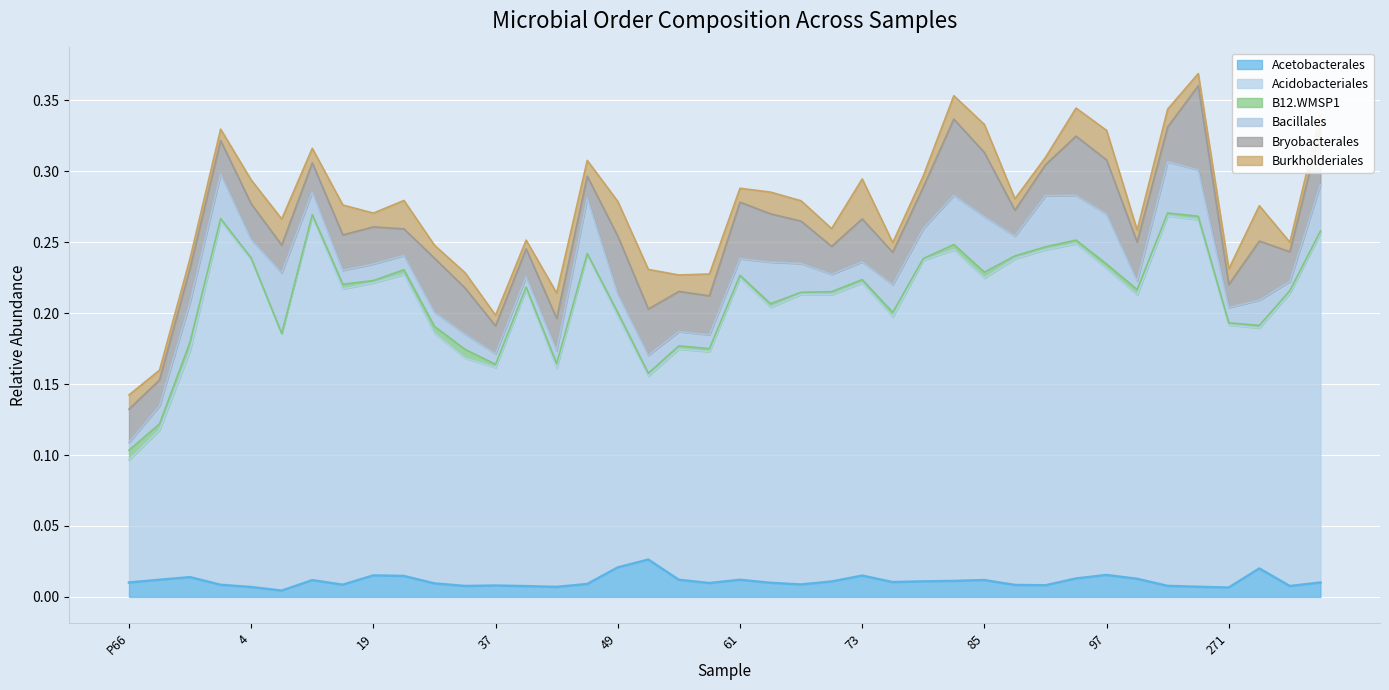

What are all the series names shown in the legend?

Acetobacterales, Acidobacteriales, B12.WMSP1, Bacillales, Bryobacterales, Burkholderiales